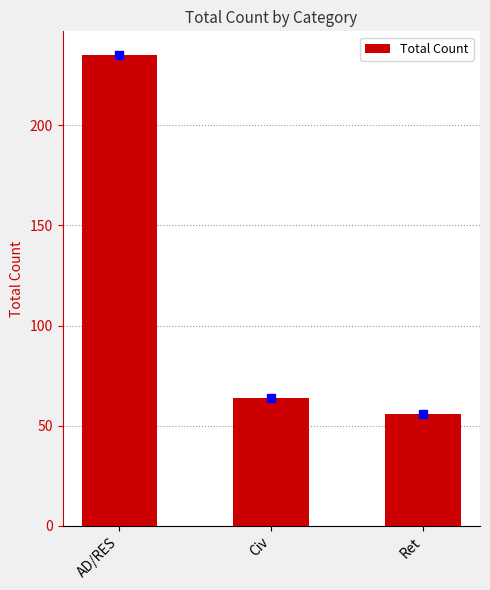

What is the difference between the maximum and minimum values?

179